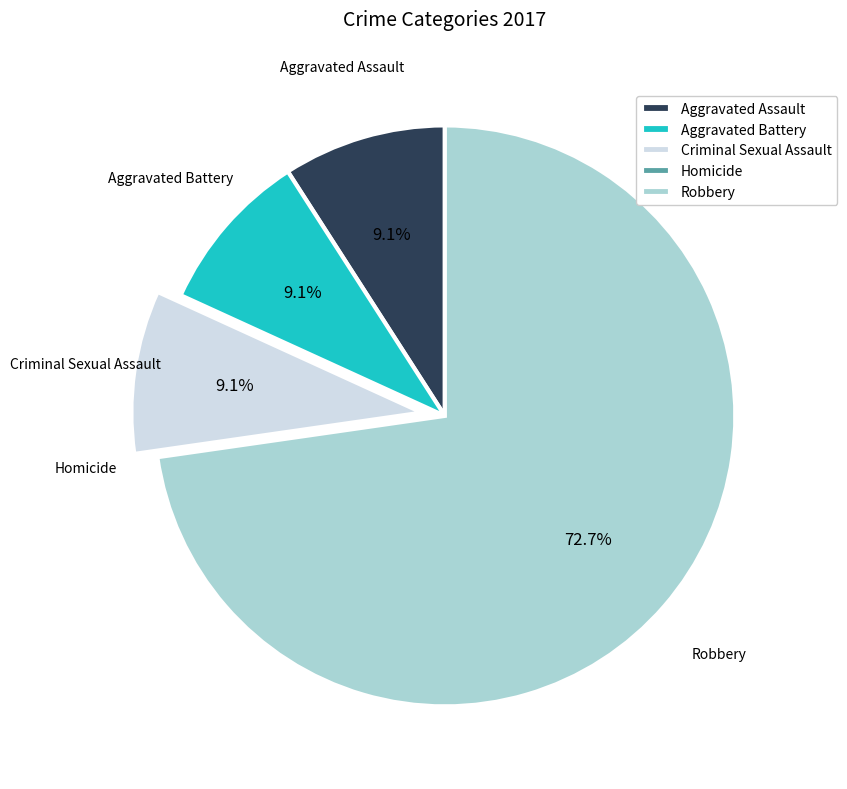

How much of the chart is everything except Robbery?

27.3%